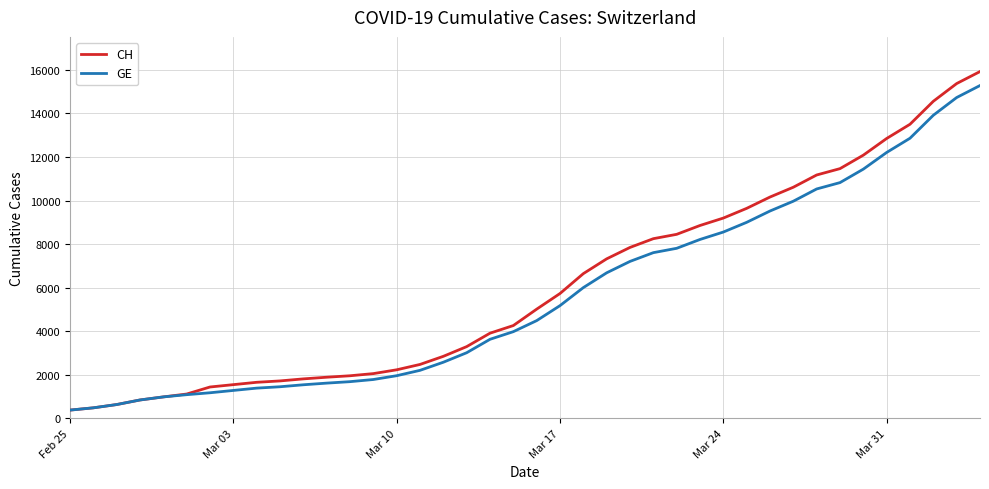

Which series has the largest range (max minus min)?

CH